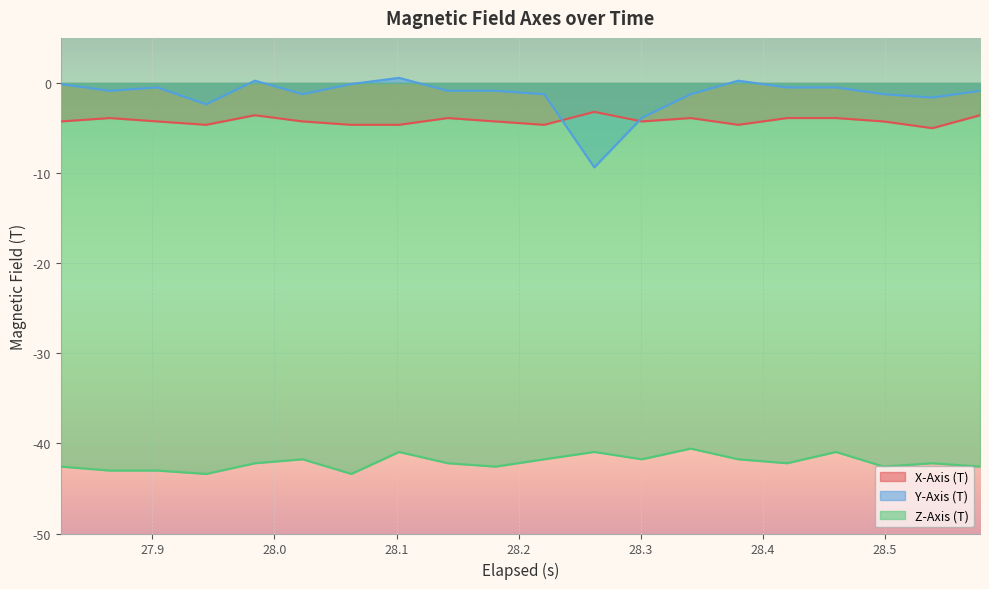

List the series in order of their peak value, highest first.

Y-Axis (T), X-Axis (T), Z-Axis (T)